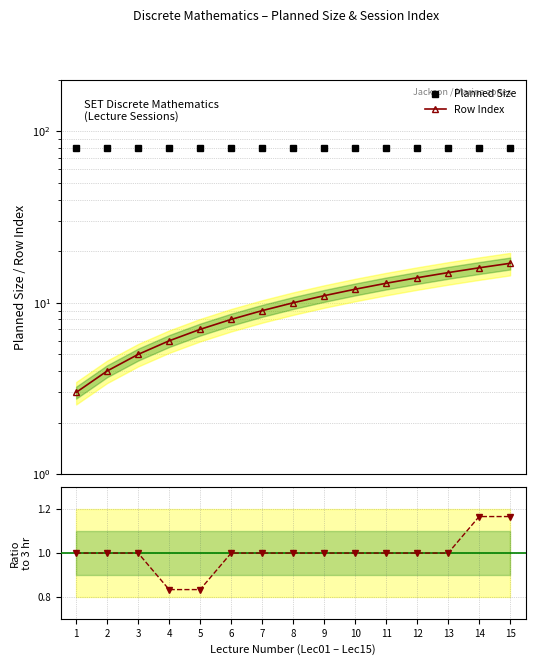

Which has a higher value, 8 or 12?

8